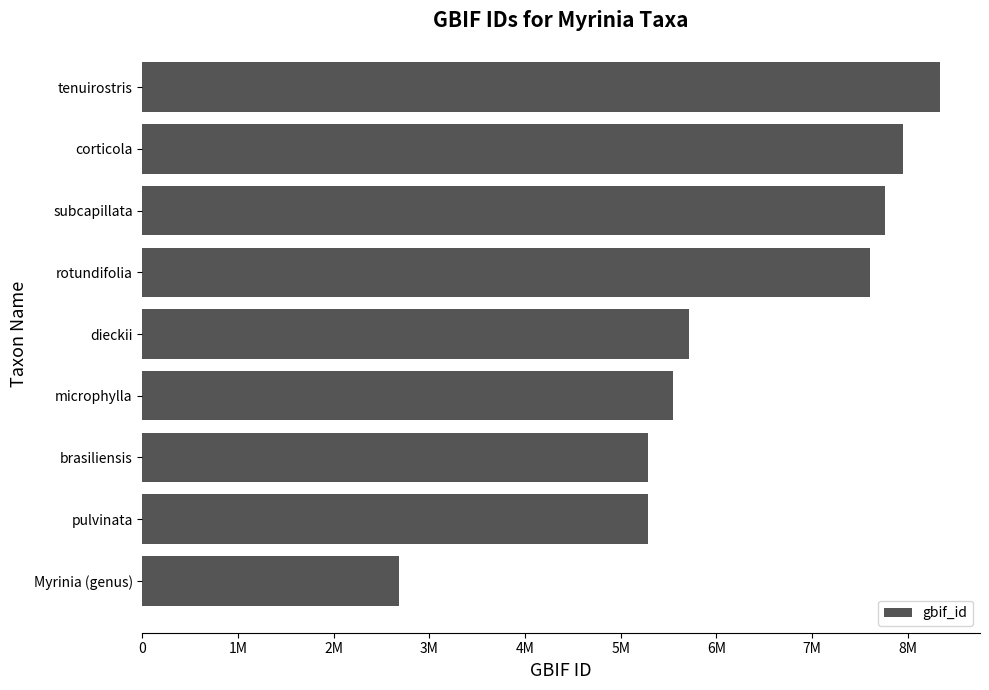

How many bars are there in total?

9